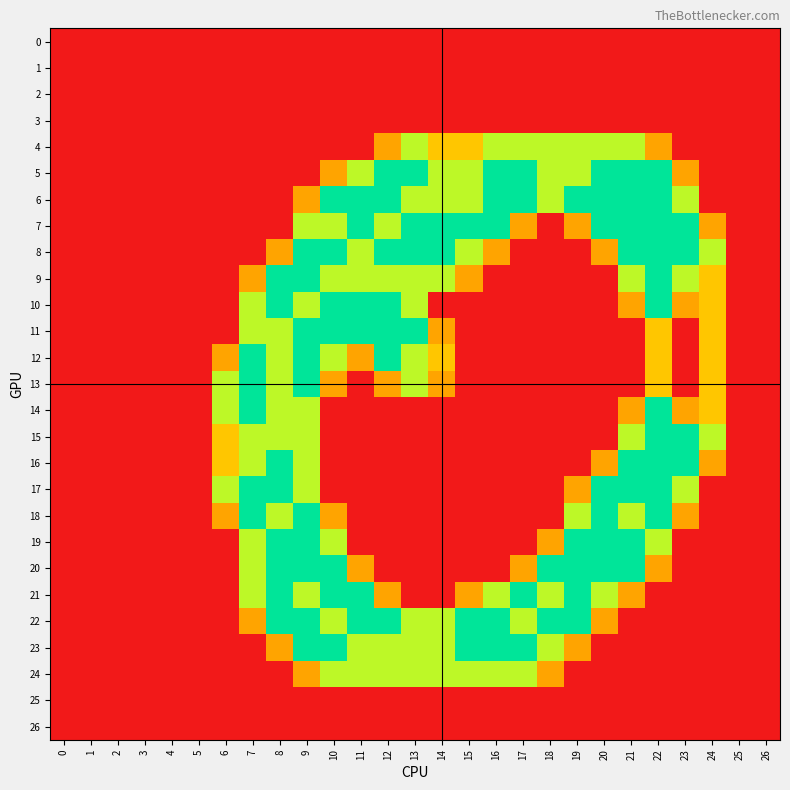

Rank the series at 25 from lowest to highest value.

0, 1, 2, 3, 4, 5, 6, 7, 8, 9, 10, 11, 12, 13, 14, 15, 16, 17, 18, 19, 20, 21, 22, 23, 24, 25, 26